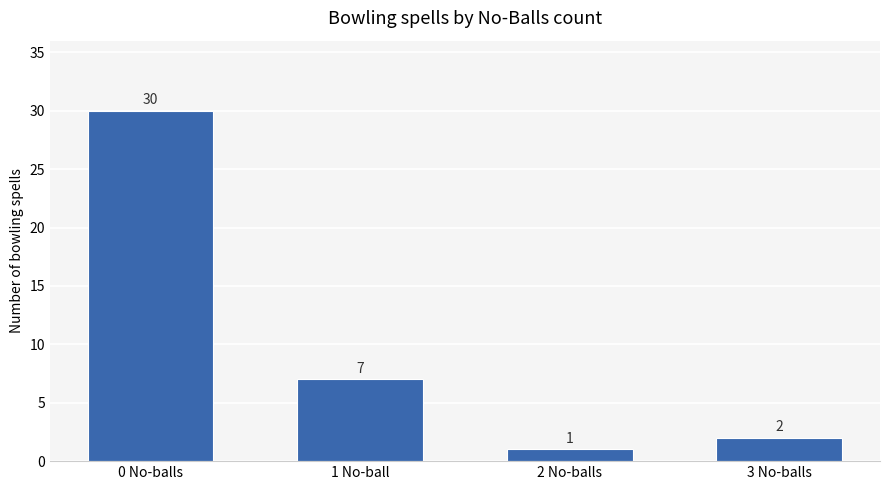

What is the sum of all values?

40